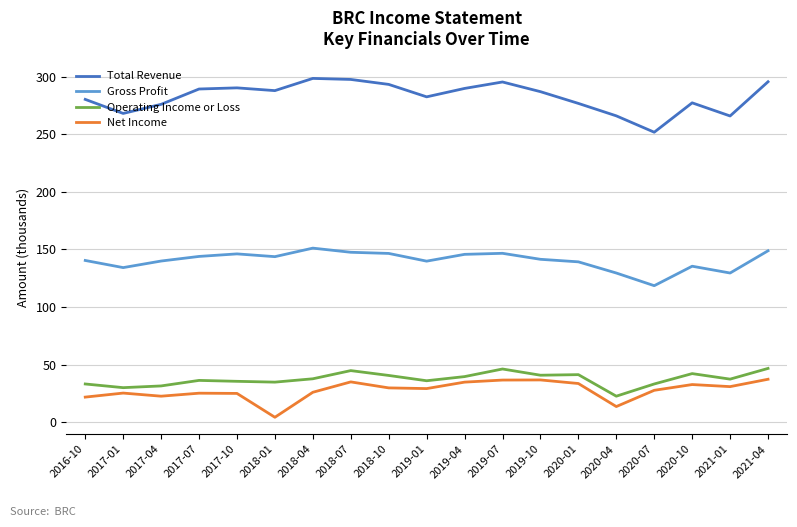

True or false: Operating Income or Loss and Total Revenue cross at least once.

False